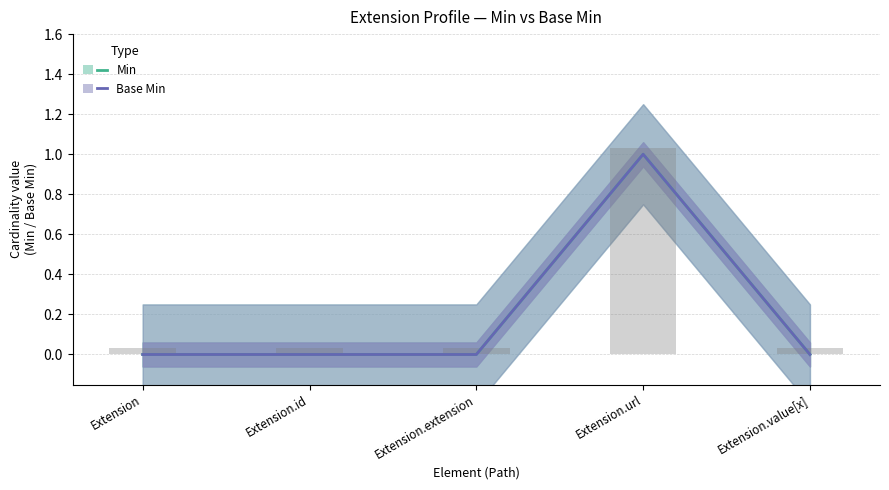

What is the value of the Min bar at the 4th from the left?

1